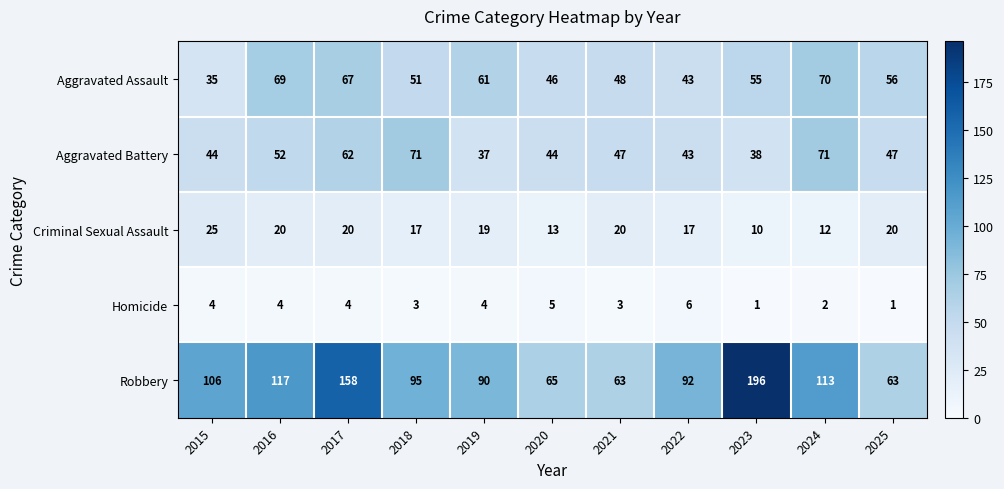

Where is Aggravated Battery nearest to the value 54?

2016